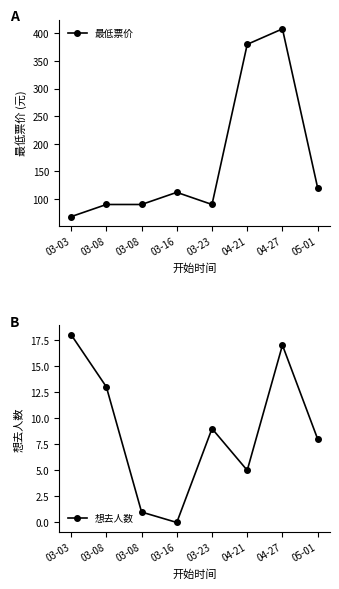

Which category has the lowest value in the 最低票价 series?

03-03